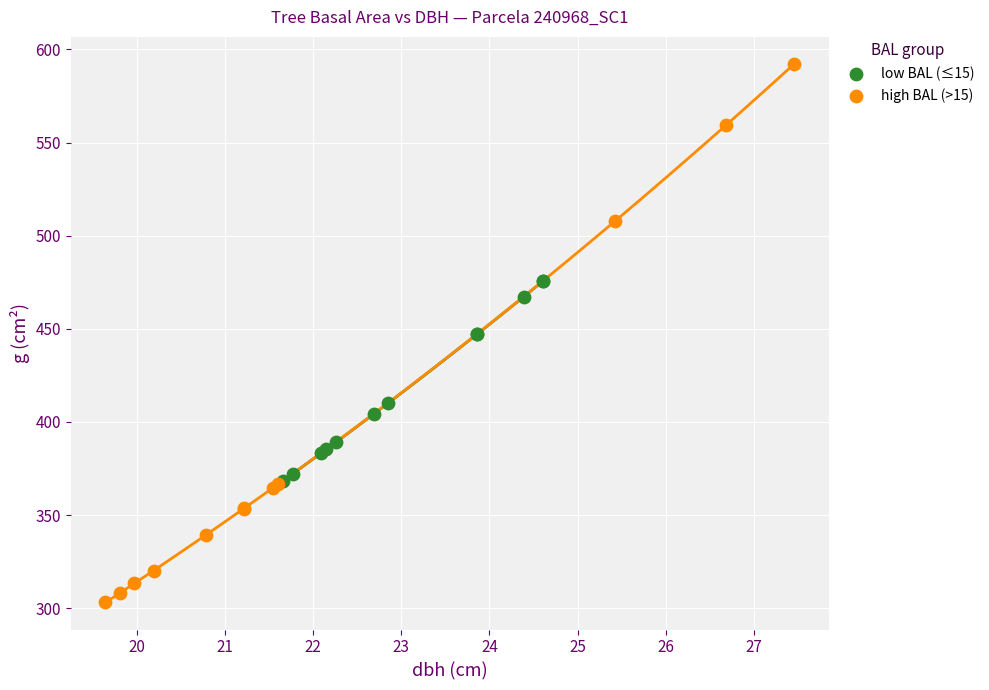

Which series has the largest Y range (max minus min)?

high BAL (>15)